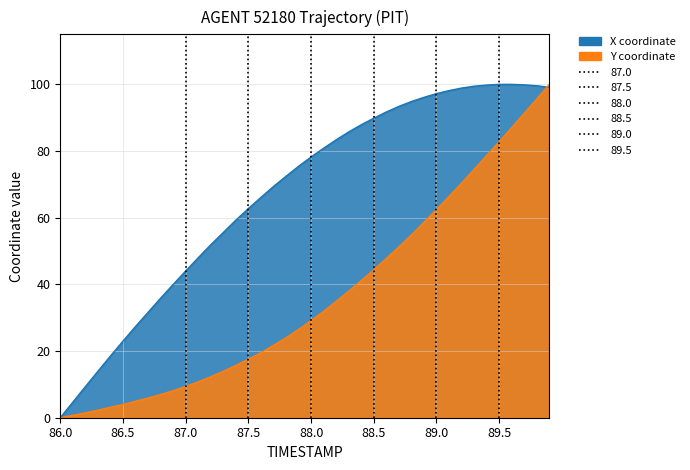

How many distinct data groups are displayed?

2